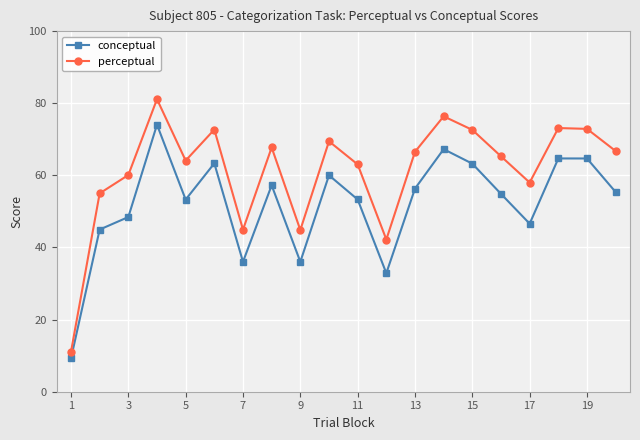

Which series has the largest range (max minus min)?

perceptual